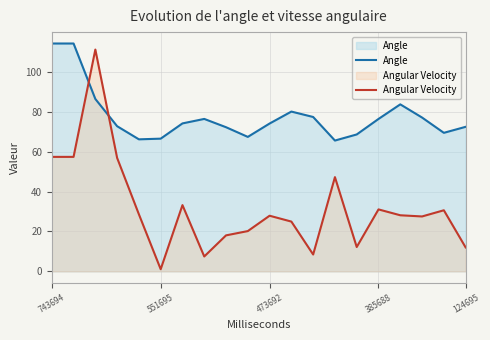

True or false: Angular Velocity has a value of 57.4 at 743694.

True